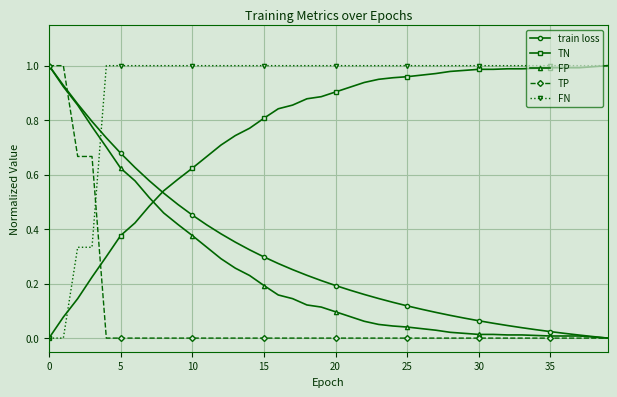

After their last crossing, which series has the higher values: FN or TP?

FN